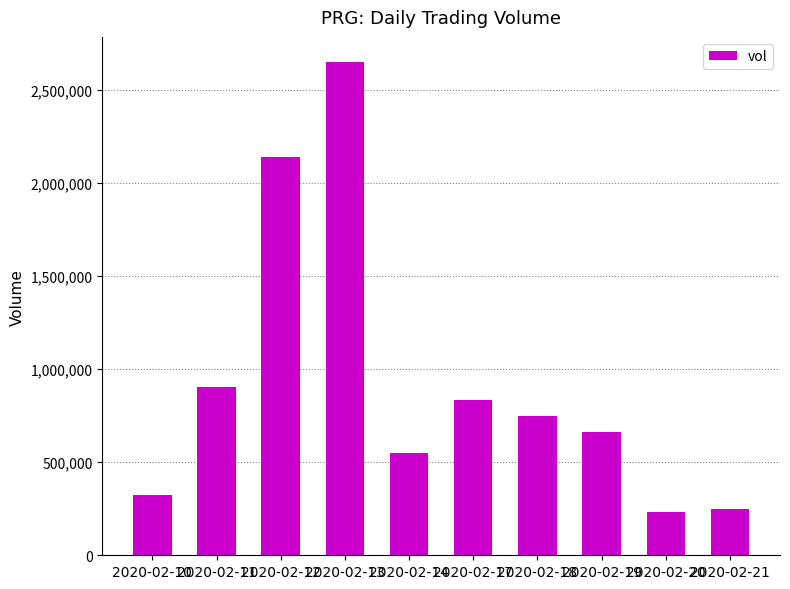

What is the smallest value displayed?

231000